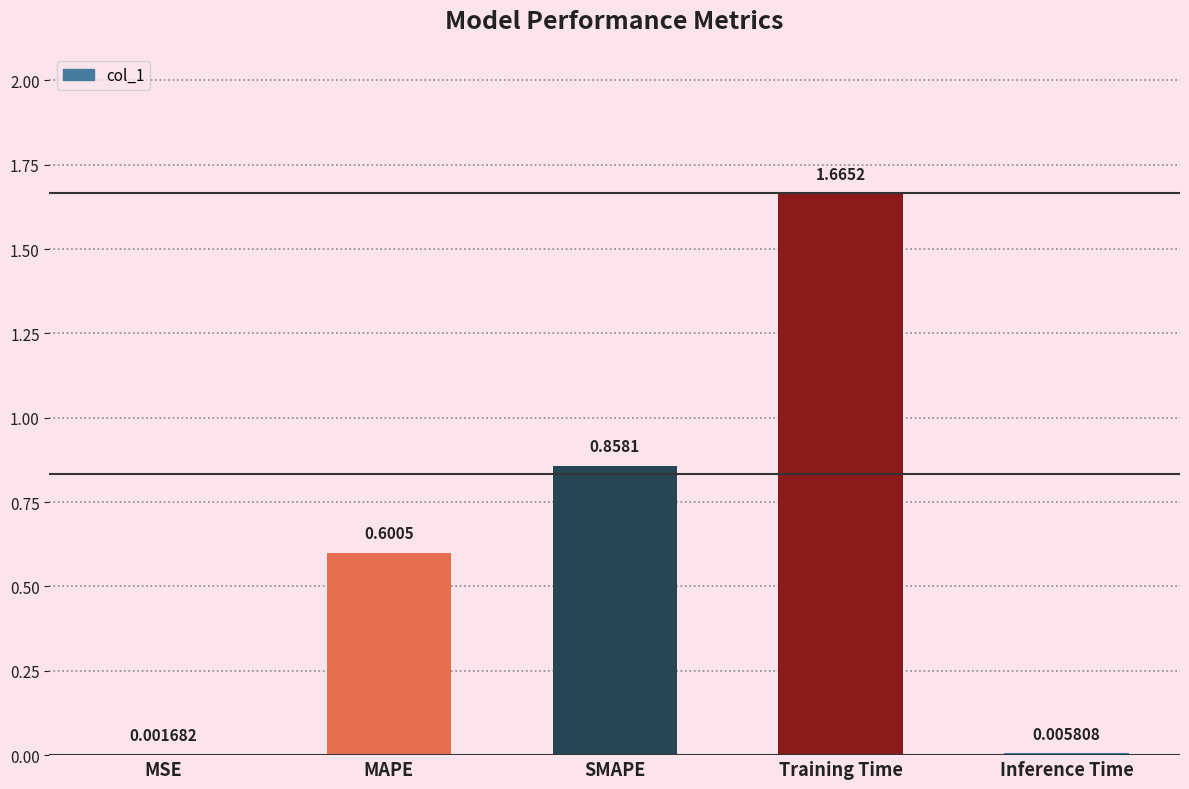

What is the sum of all values?

3.1